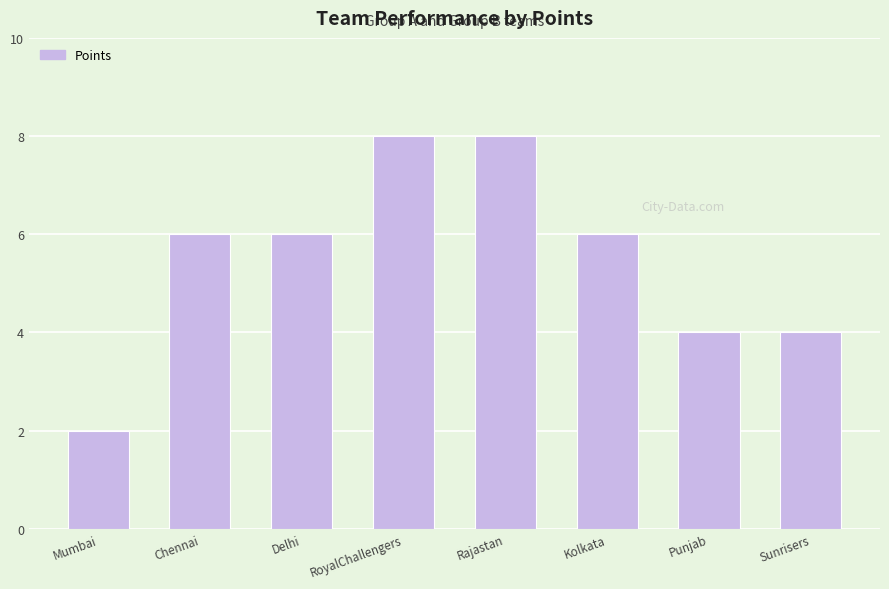

What is the difference between the maximum and minimum values?

6